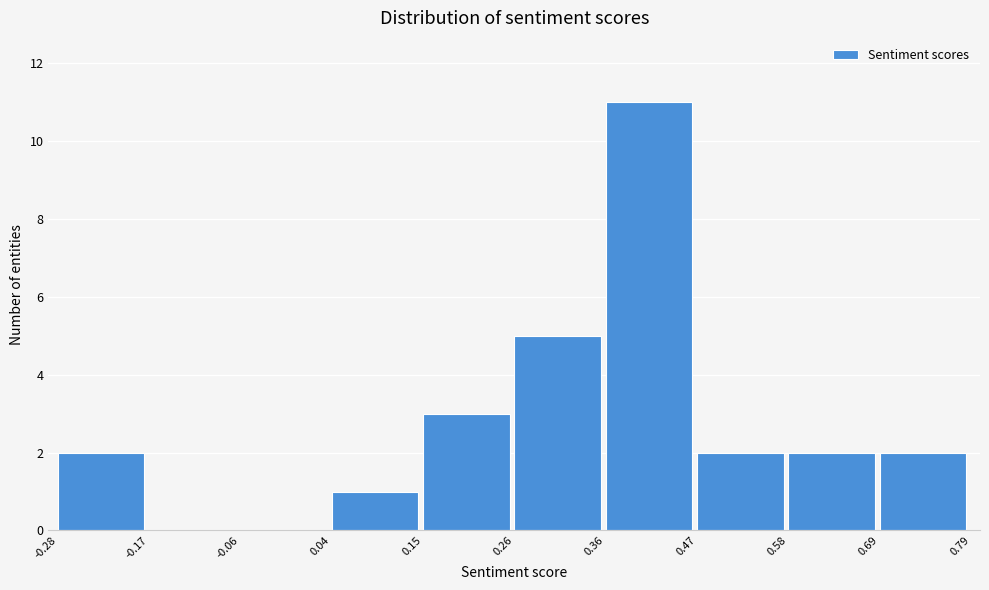

How tall is the bar that spans 0.58 to 0.69 on the x-axis? The values are not printed on the chart, so give them approximately, as read against the axis.

2